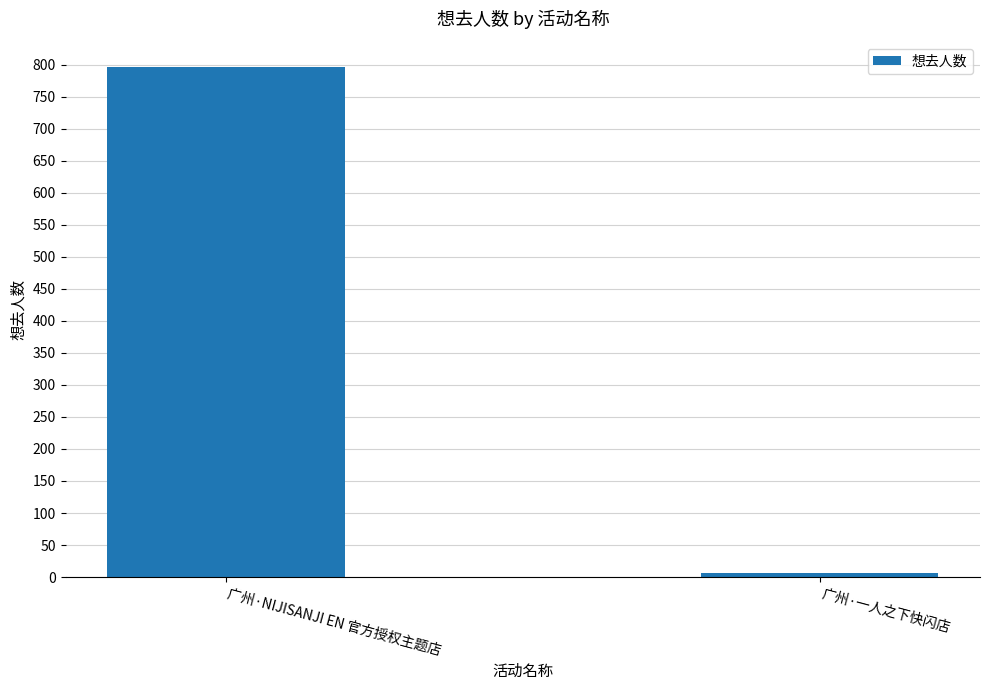

Which label corresponds to the largest value in the chart?

广州·NIJISANJI EN 官方授权主题店